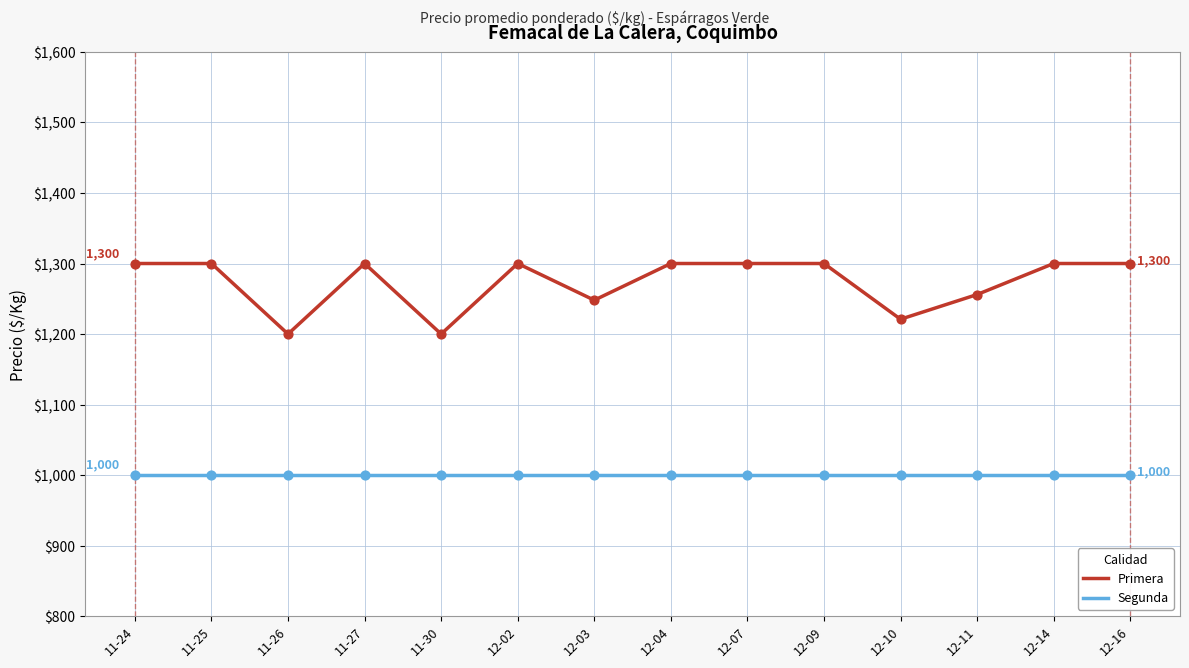

Which series has the largest total across all categories?

Primera